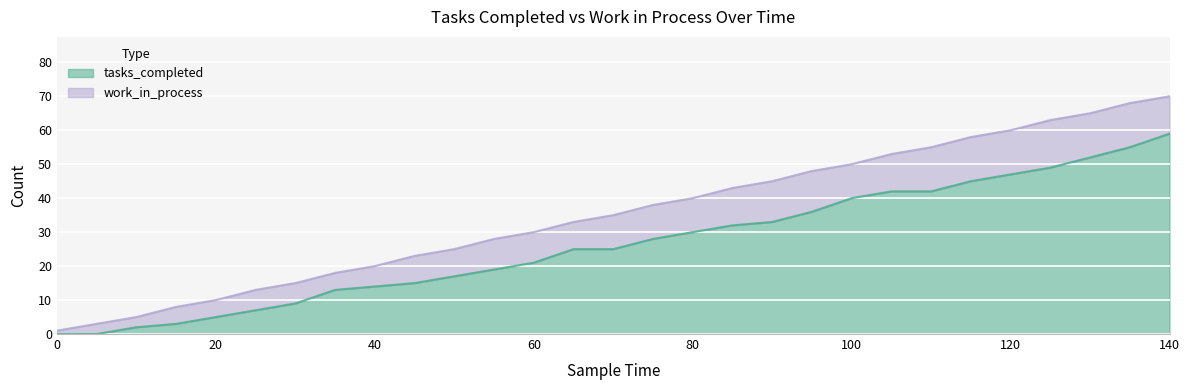

The chart shows a value of 8 at 70. True or false?

False